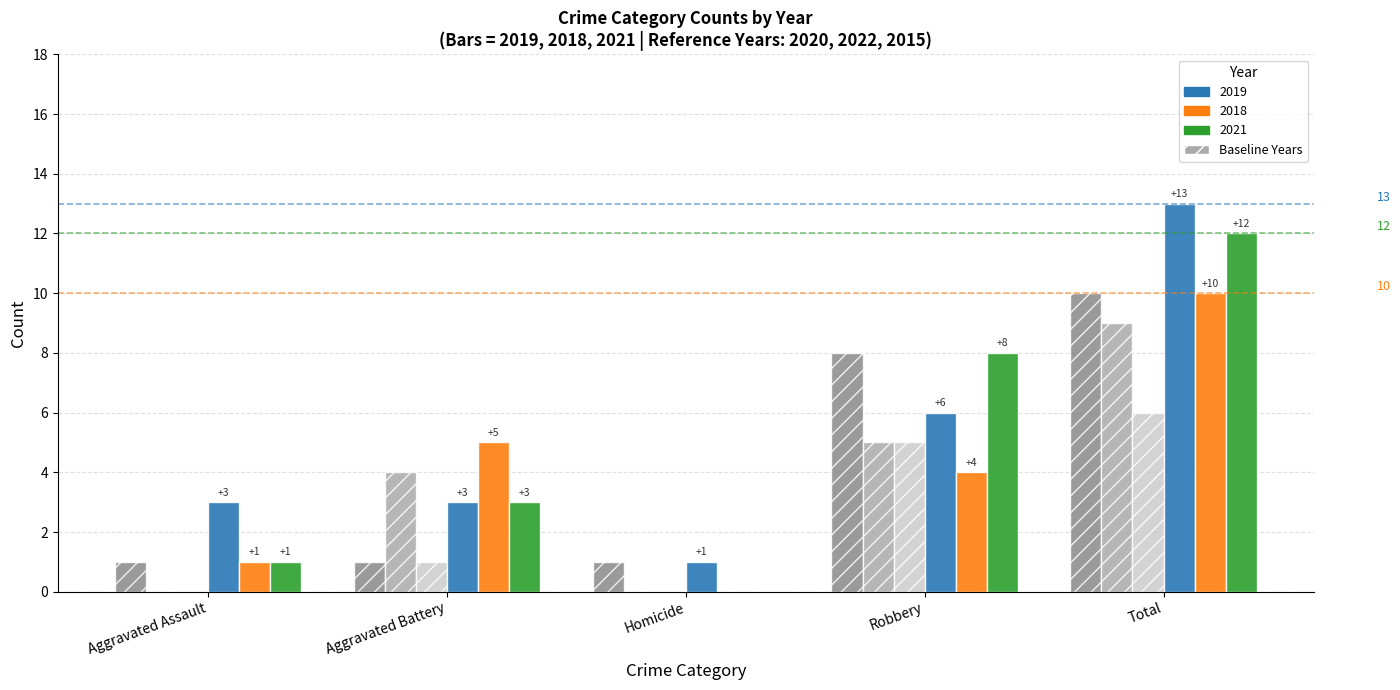

What is the greatest value displayed?

13